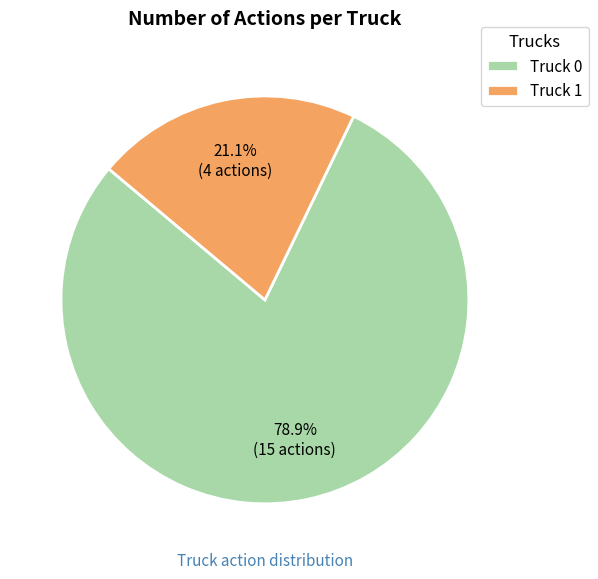

How many slices are in this pie chart?

2